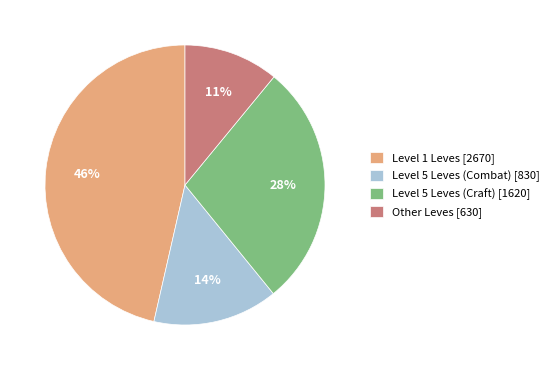

True or false: Level 1 Leves [2670] accounts for 46% of the total.

True